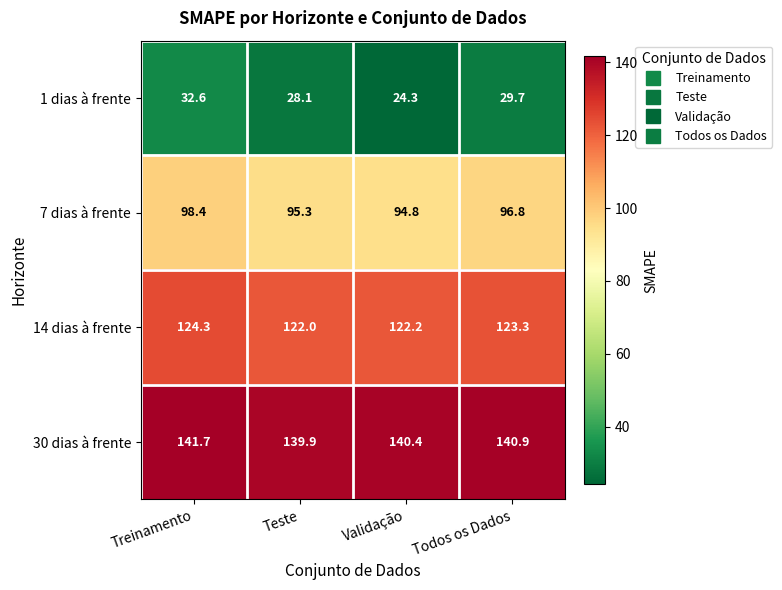

Reading left to right, list all the values displayed in this chart.

1 dias à frente: Treinamento=32.6	Teste=28.1	Validação=24.3	Todos os Dados=29.7
7 dias à frente: Treinamento=98.4	Teste=95.3	Validação=94.8	Todos os Dados=96.8
14 dias à frente: Treinamento=124.3	Teste=122.0	Validação=122.2	Todos os Dados=123.3
30 dias à frente: Treinamento=141.7	Teste=139.9	Validação=140.4	Todos os Dados=140.9